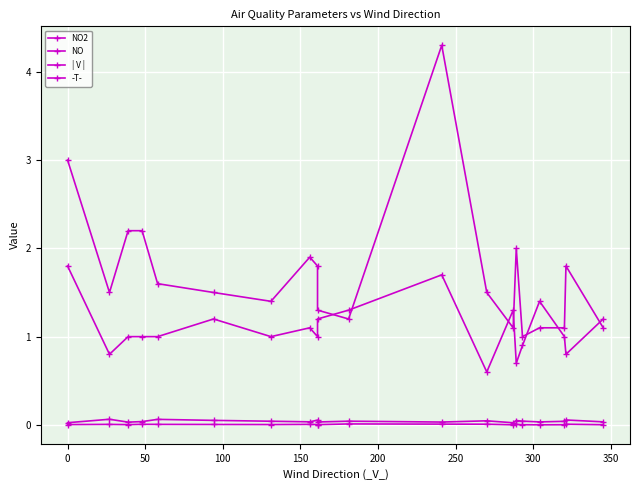

Is it true that | V | equals 0.4 at 14?

False